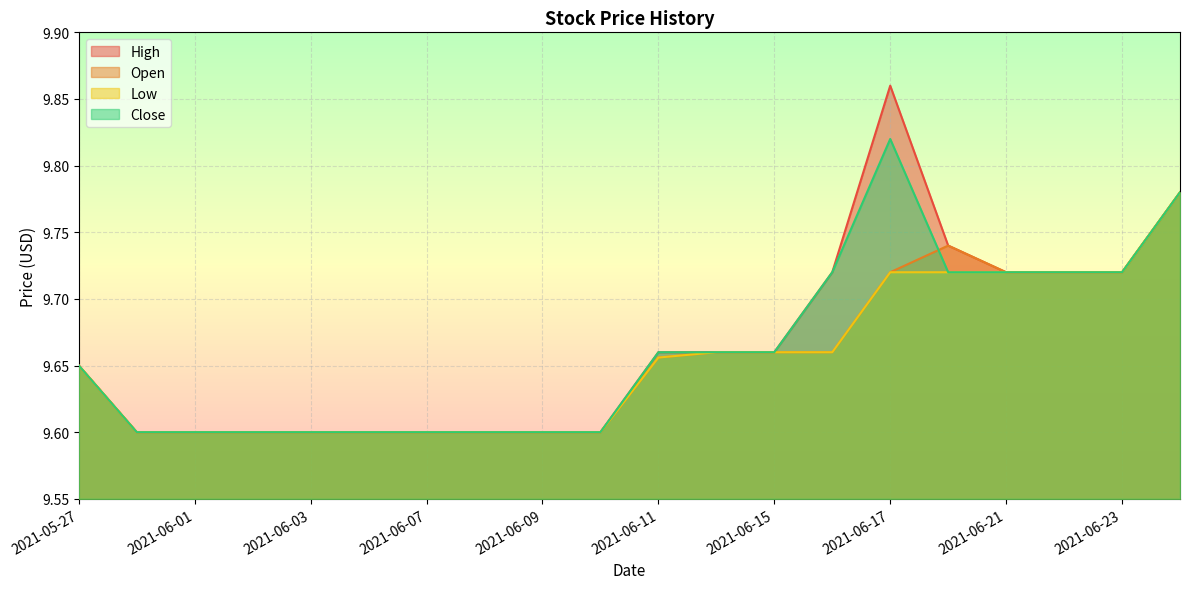

At which category is the sum across all series the highest?

2021-06-17